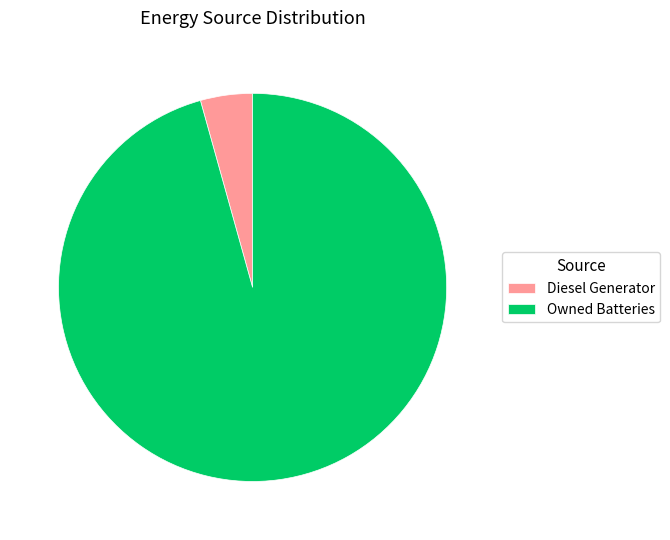

Does Owned Batteries represent more than half of the total?

Yes